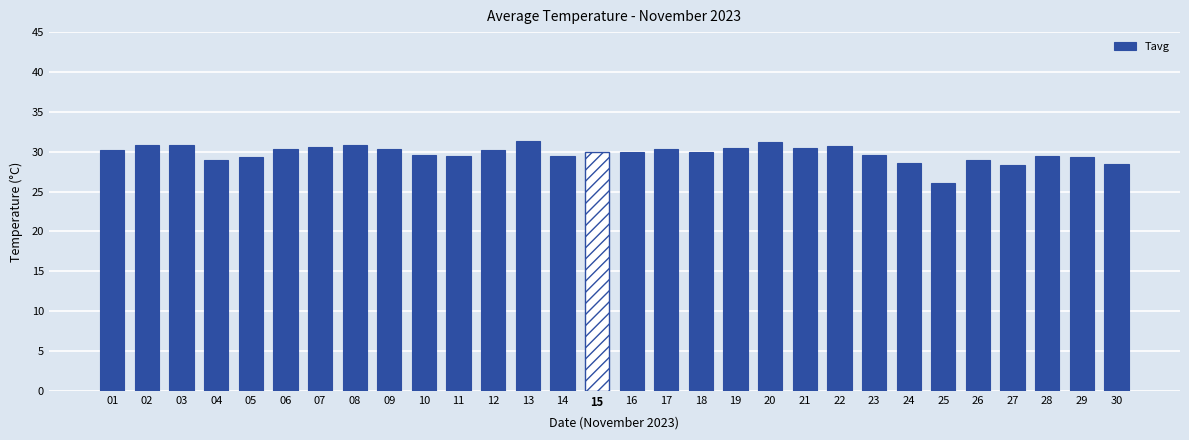

What is the difference between the second highest and minimum values?

5.1